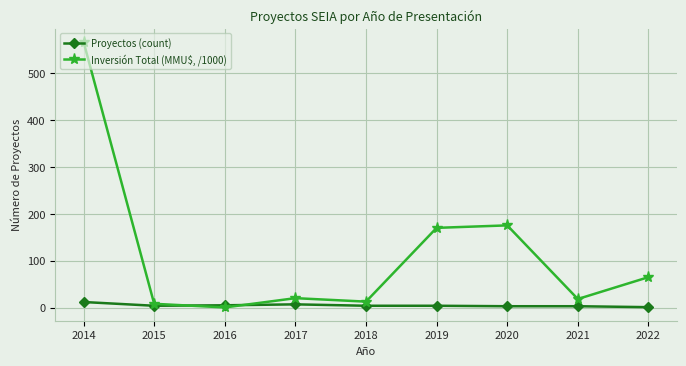

True or false: Proyectos (count) has a value of 4.0 at 2019.

True